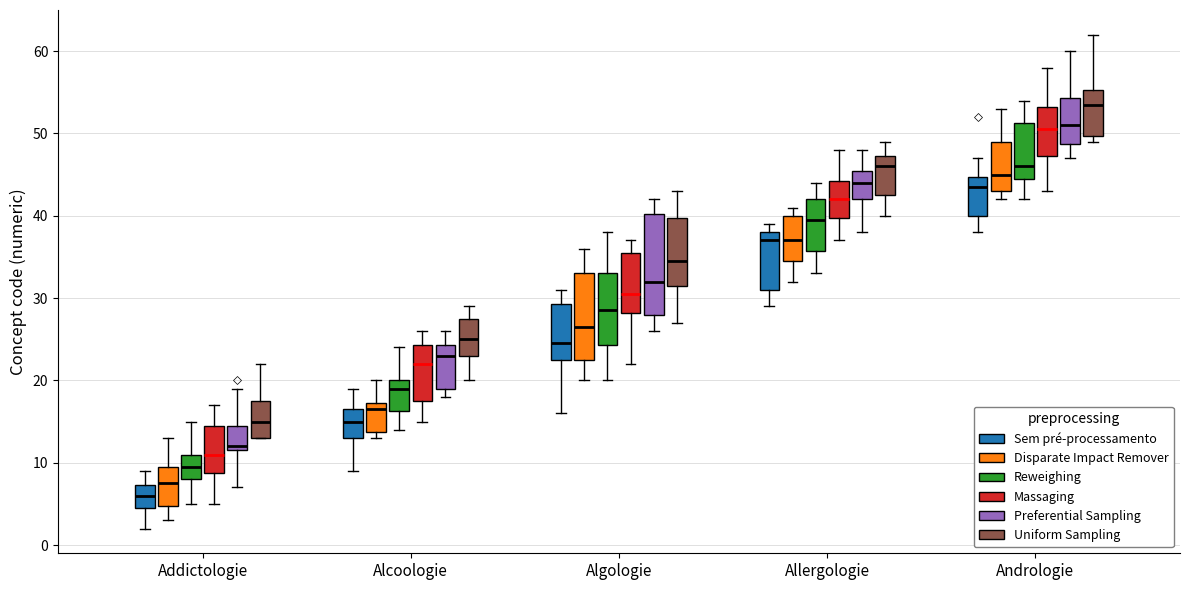

Where is the upper edge of the box for Andrologie (Preferential Sampling) on the y-axis? The values are not printed on the chart, so give them approximately, as read against the axis.

54